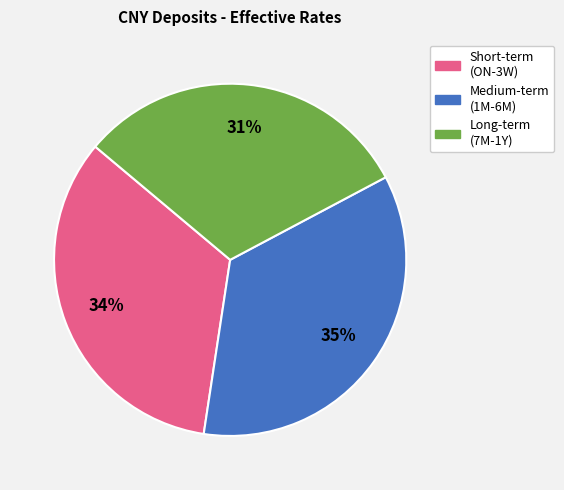

To the nearest percent, what is the combined percentage of Short-term (ON-3W) and Medium-term (1M-6M)?

69%